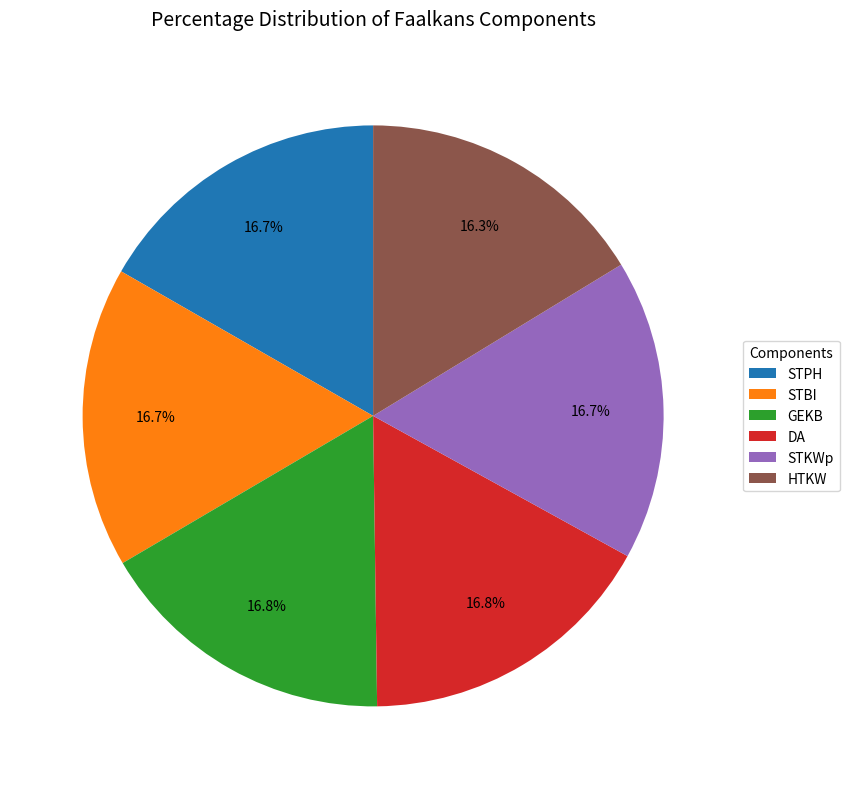

Is there a majority slice in this chart?

No